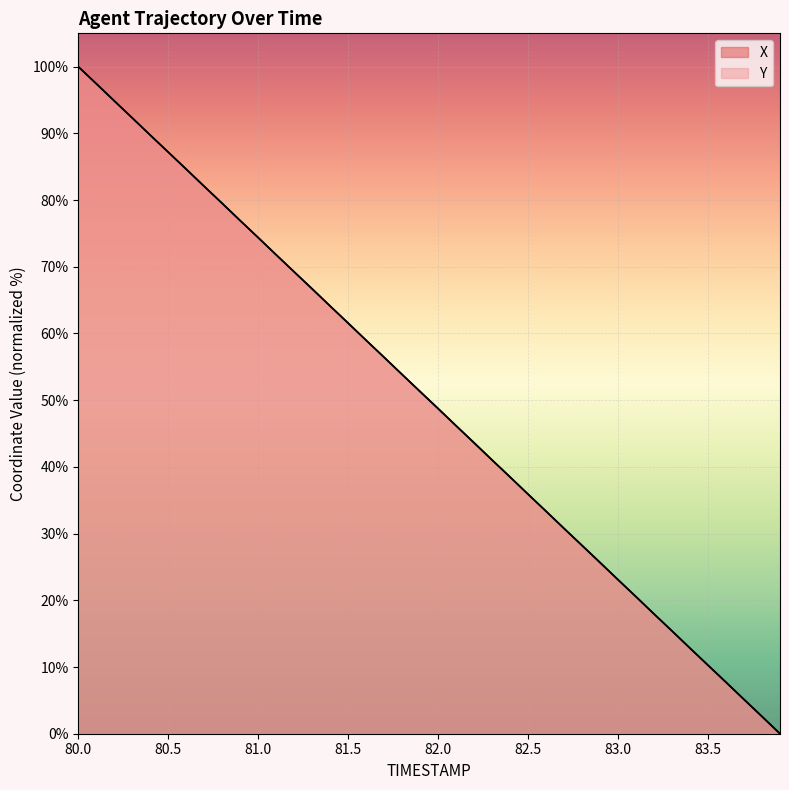

At which category is the sum across all series the highest?

80.0